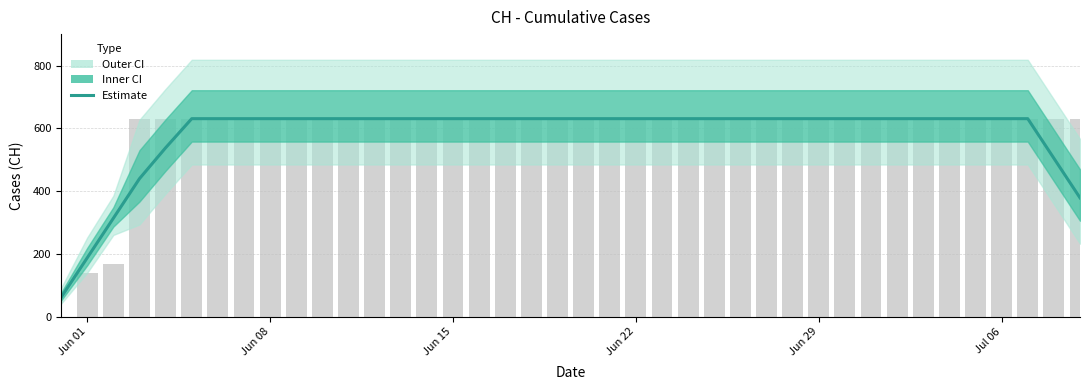

Count the number of categories in the chart.

40